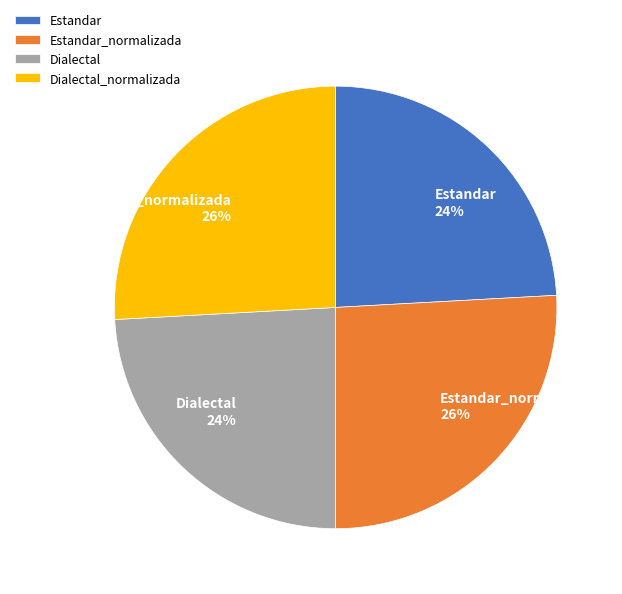

Is there any slice that represents more than half of the pie?

No